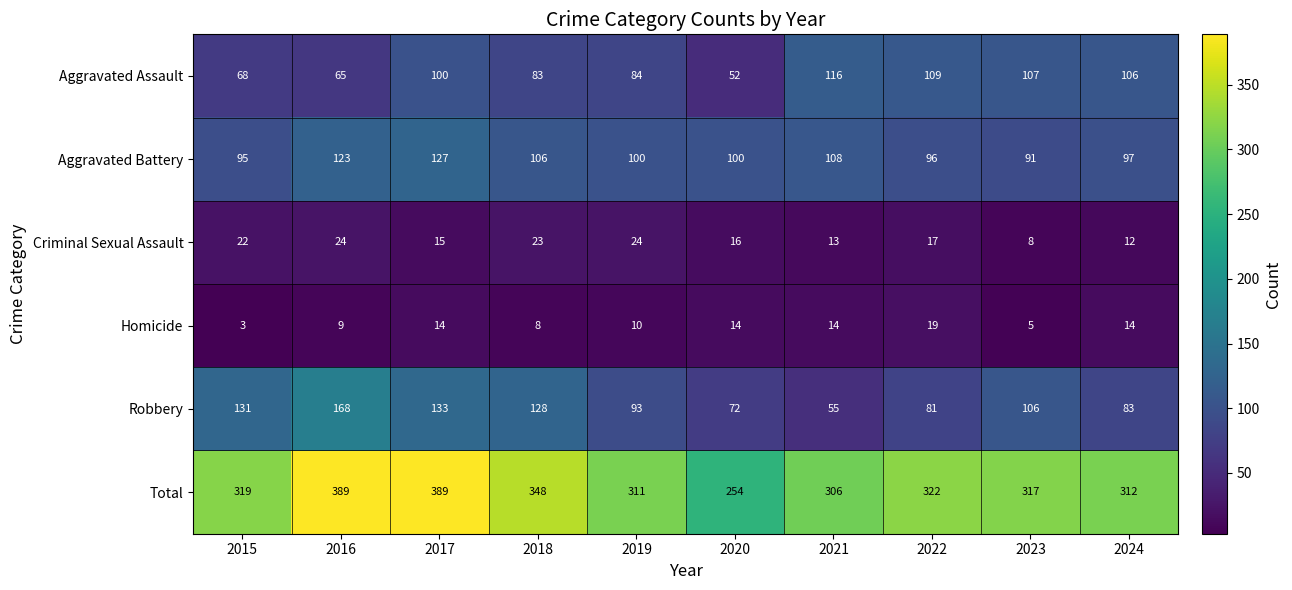

Rank the series at 2024 from highest to lowest value.

Total, Aggravated Assault, Aggravated Battery, Robbery, Homicide, Criminal Sexual Assault